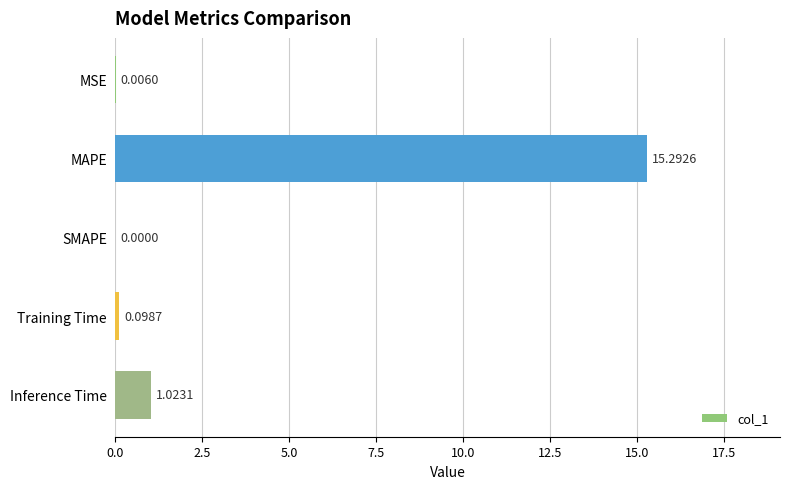

Where is the data nearest to the value 7?

Inference Time